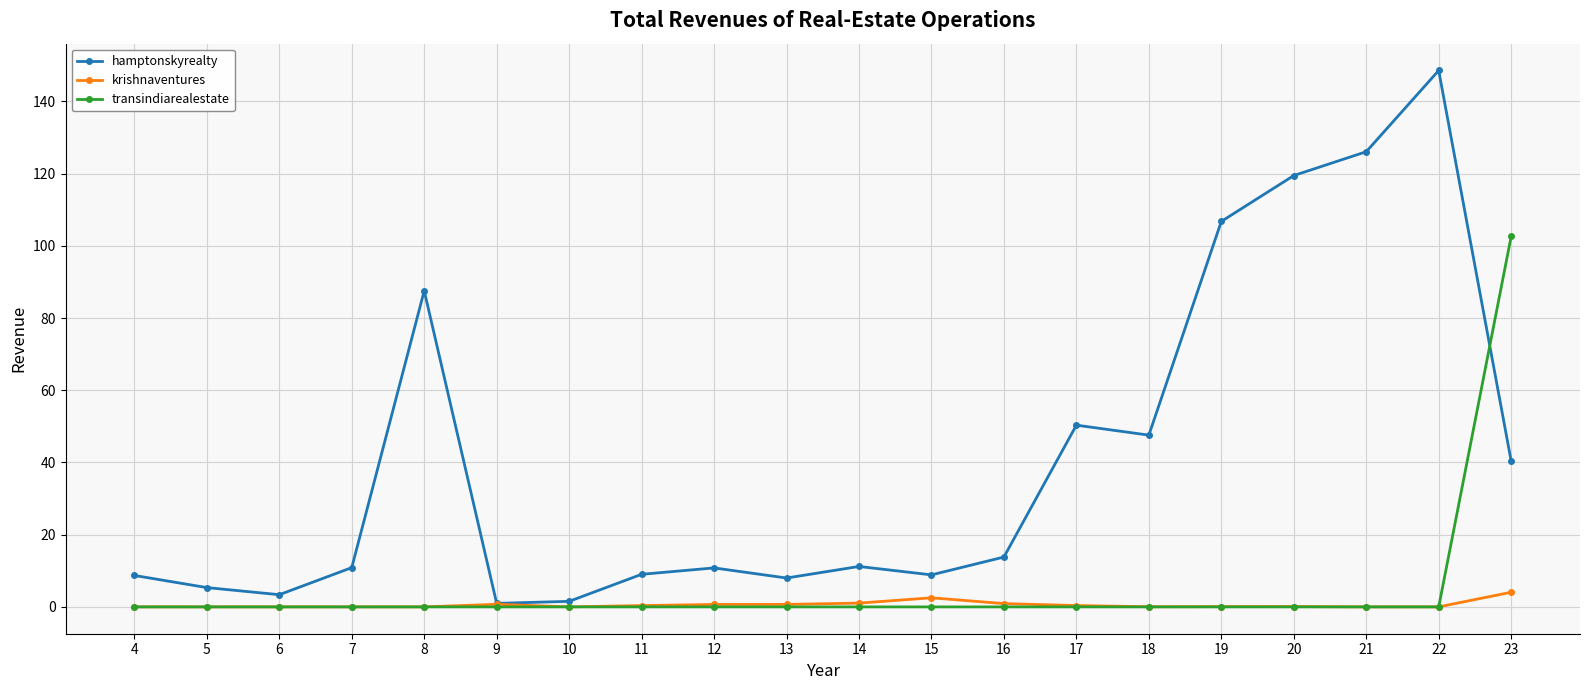

How many lines are shown in the chart?

3